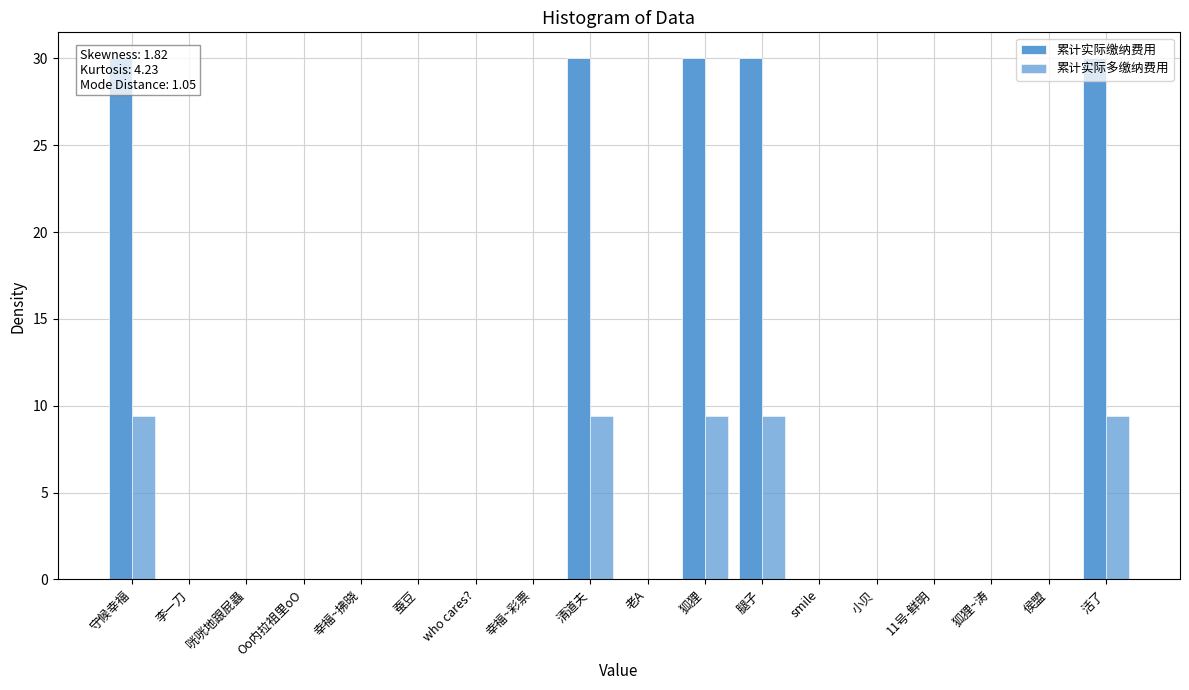

The 累计实际缴纳费用 series shows 0.0 at 侯盟. True or false?

True